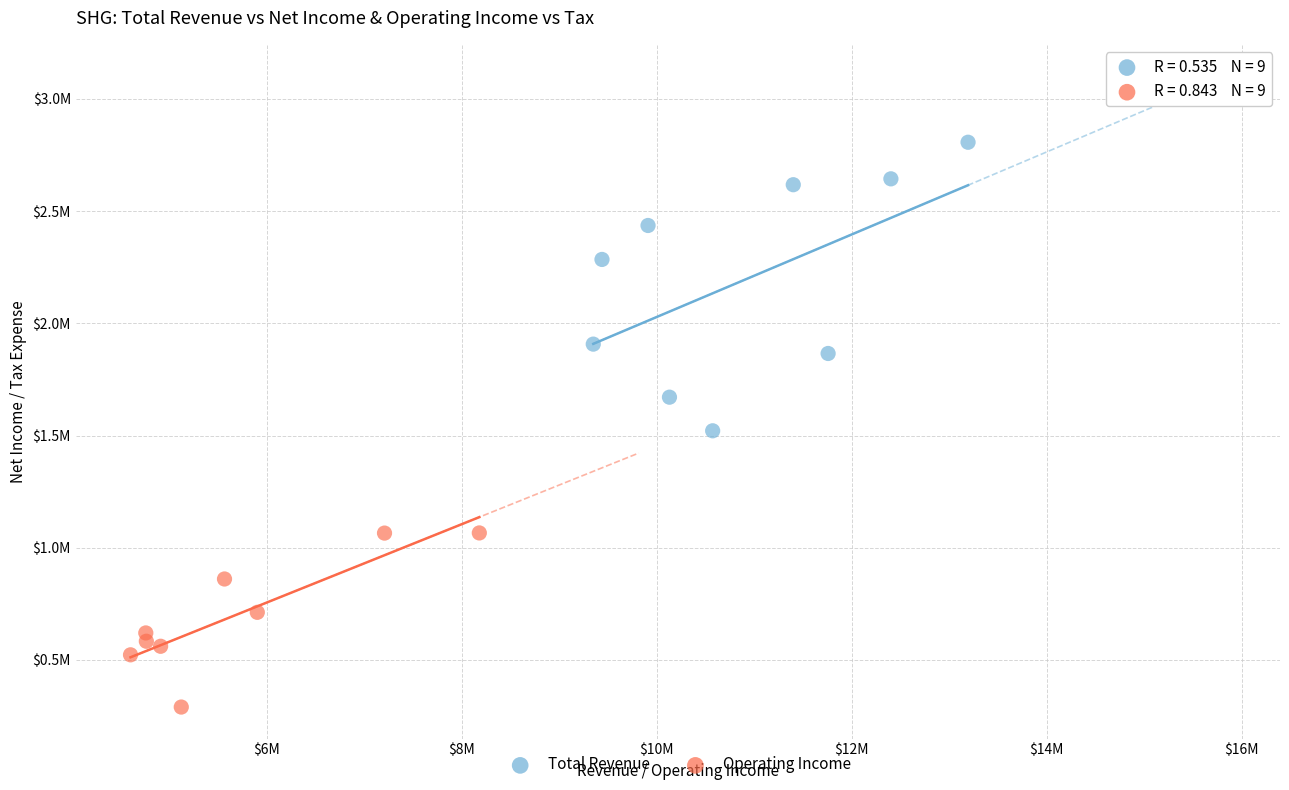

What are all the series names shown in the legend?

Total Revenue, Operating Income